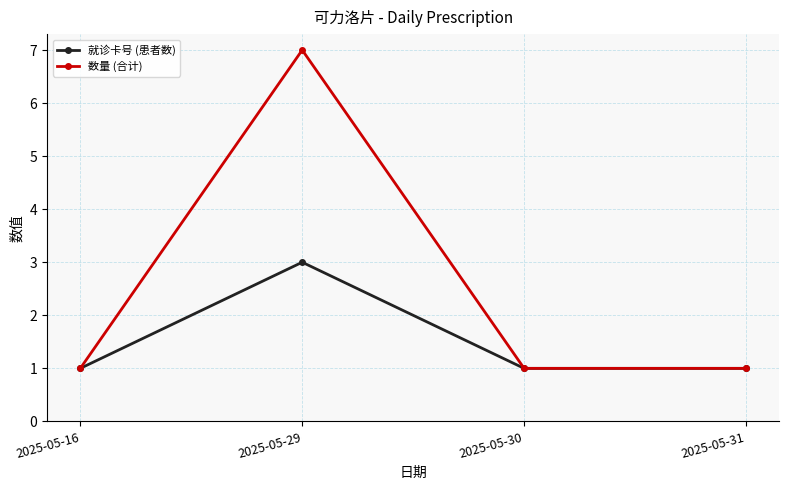

What is the maximum value shown in the chart?

7